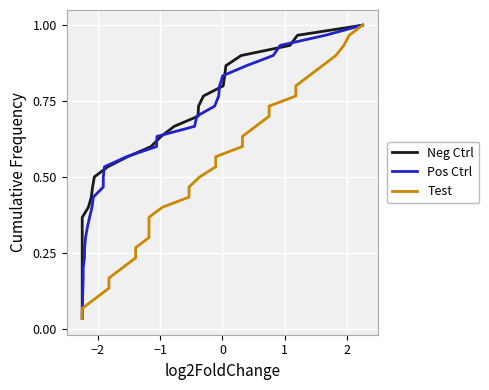

List the series in order of their peak value, lowest first.

Neg Ctrl, Pos Ctrl, Test